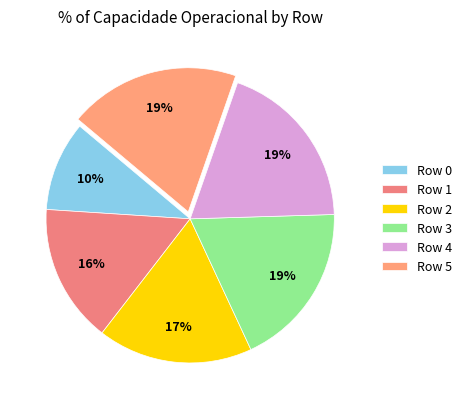

To the nearest percent, what is the average slice percentage?

17%